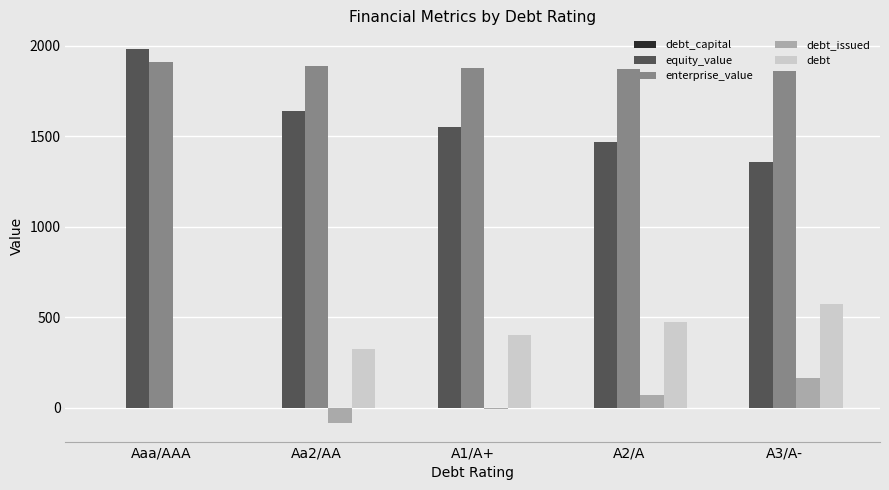

What is the total value across all series at A3/A-?

3956.8